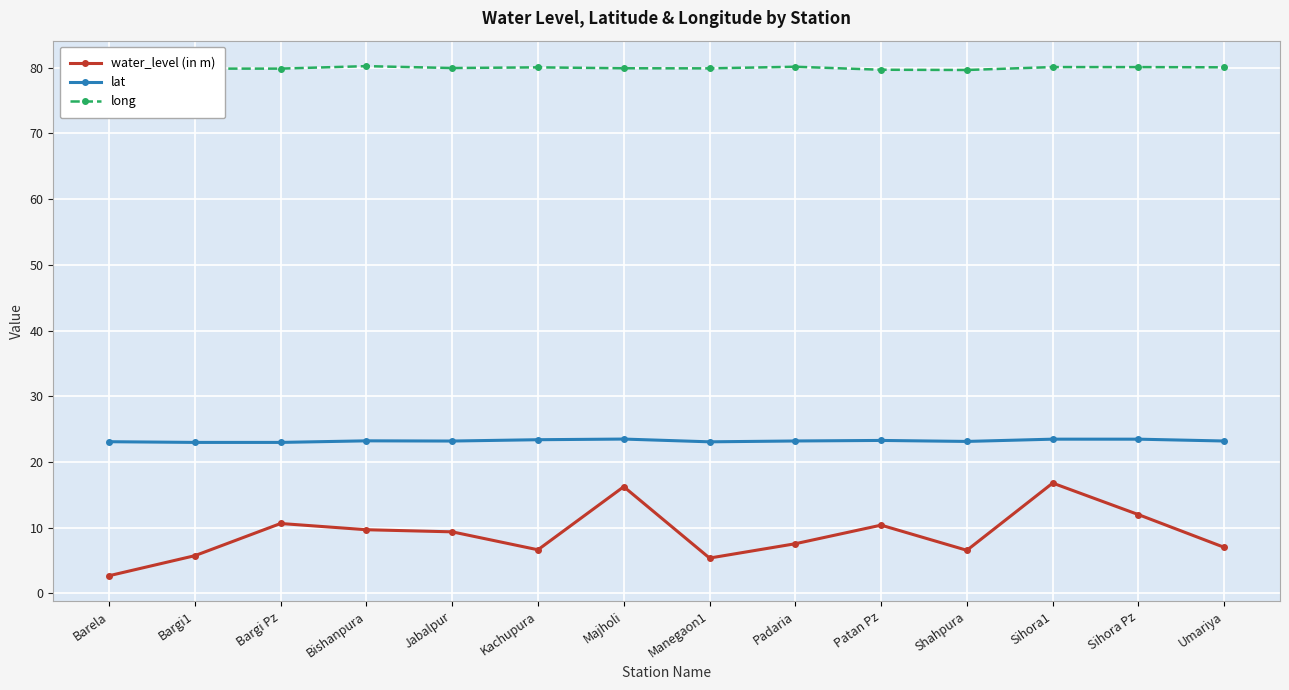

What is the minimum value for lat?

23.0